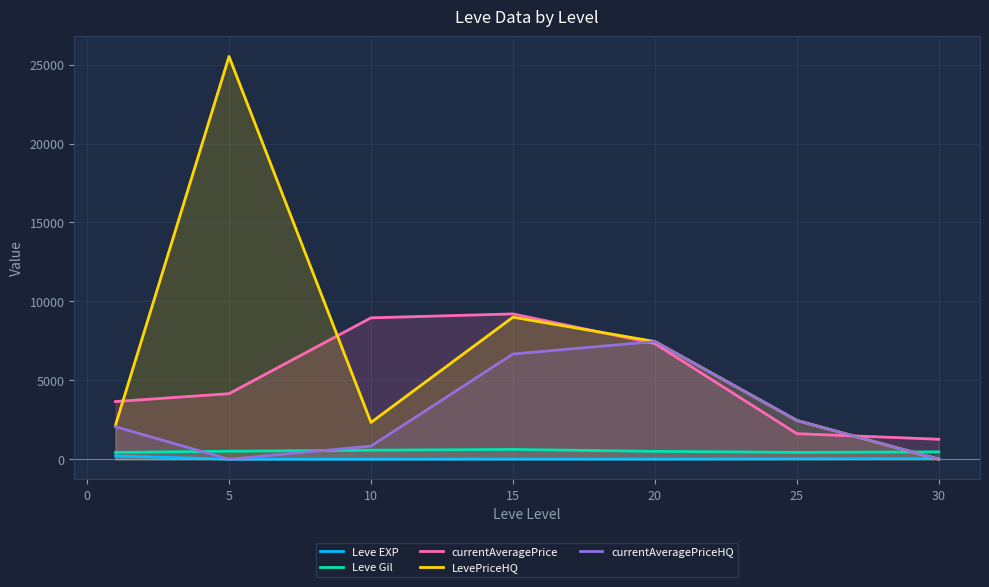

What position from the right is 5?

5